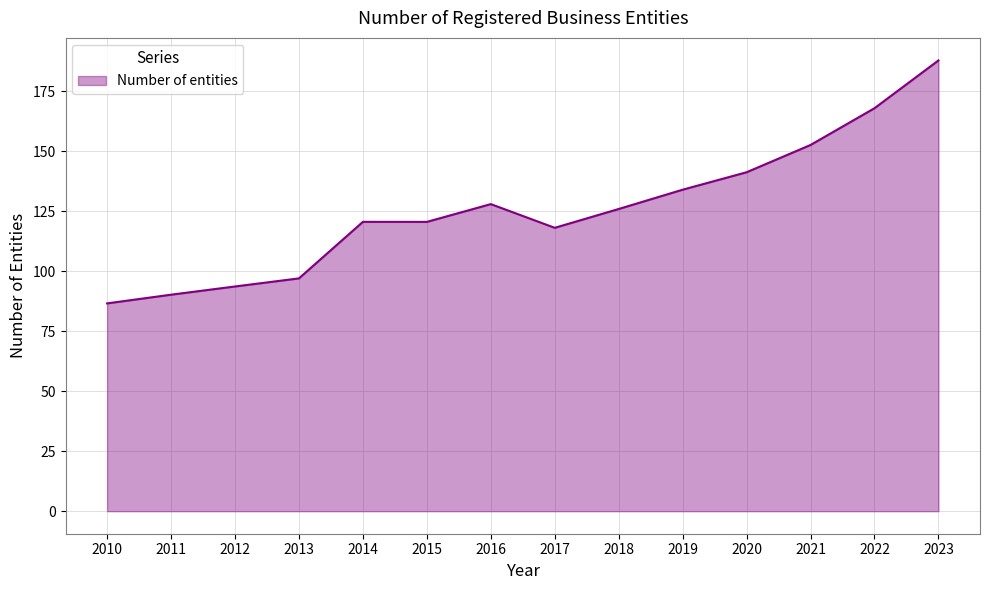

What is the average value?

126.1